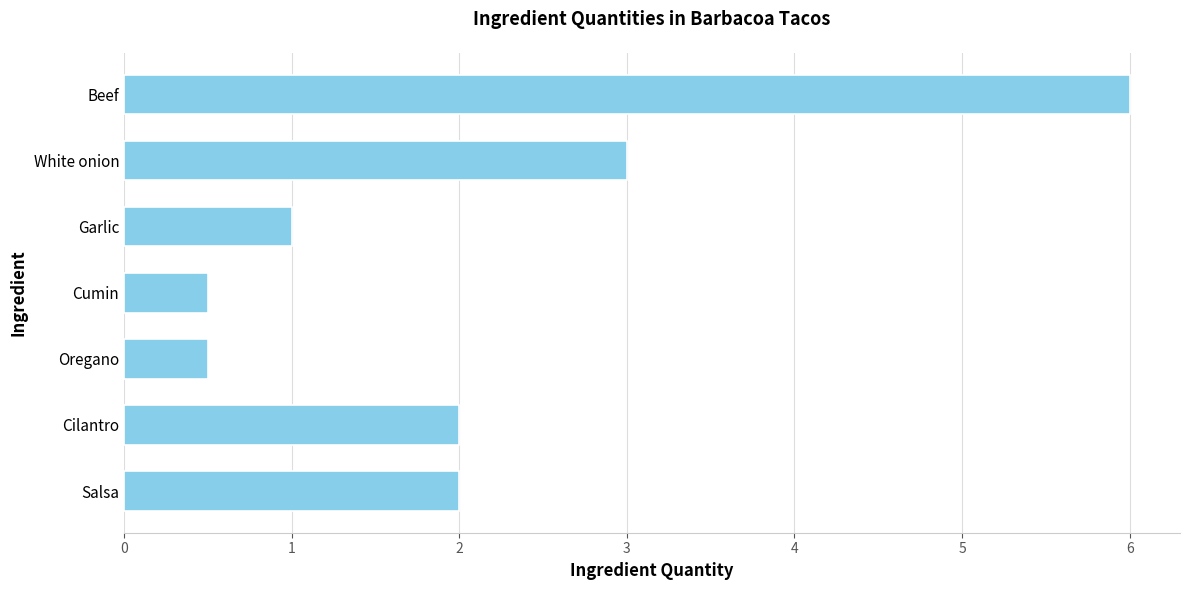

The chart shows a value of 0.9 at Salsa. True or false?

False